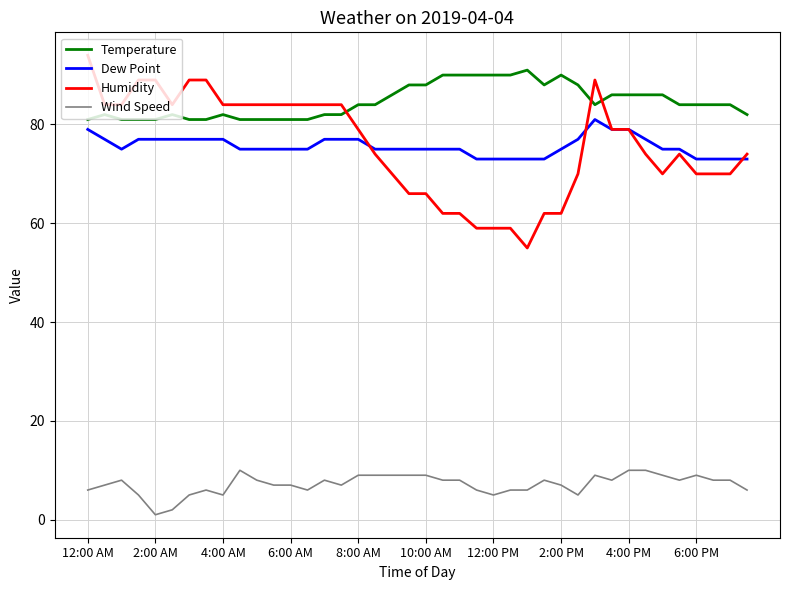

Is this an area chart (filled region under the line)?

No